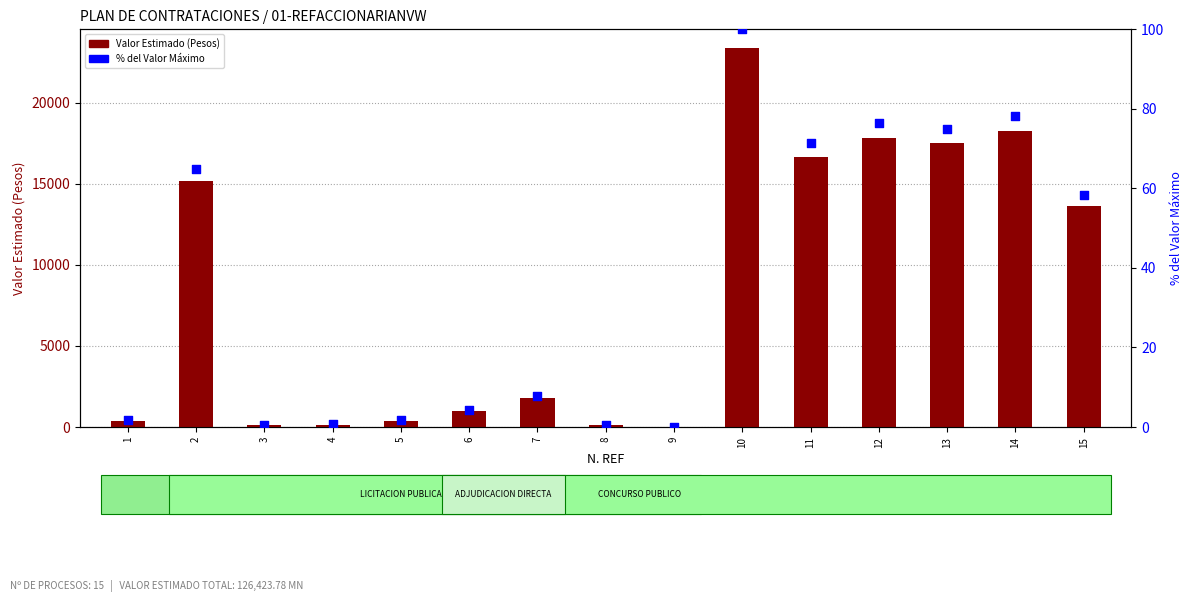

Which series has the widest spread of Y values?

VALOR ESTIMADO